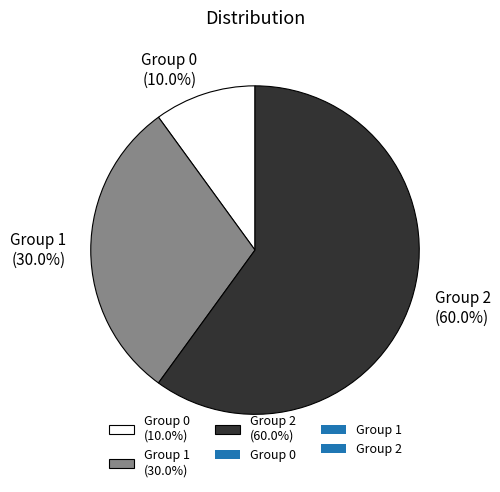

Rank the categories by value from highest to lowest.

Group 2 (60.0%), Group 1 (30.0%), Group 0 (10.0%)